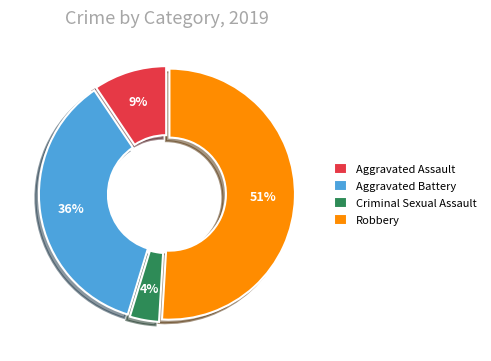

What is the ratio of the value at Aggravated Battery to the value at Robbery?

0.7